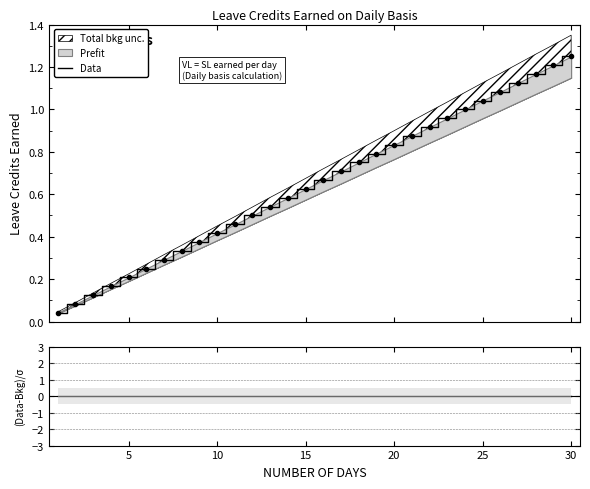

Reading left to right, extract all data points from this chart.

Data: 0.0	0.1	0.1	0.2	0.2	0.2	0.3	0.3	0.4	0.4	0.5	0.5	0.5	0.6	0.6	0.7	0.7	0.8	0.8	0.8	0.9	0.9	1.0	1.0	1.0	1.1	1.1	1.2	1.2	1.2
(Data-Bkg)/σ: 0.0	0.0	0.0	0.0	0.0	0.0	0.0	0.0	0.0	0.0	0.0	0.0	0.0	0.0	0.0	0.0	0.0	0.0	0.0	0.0	0.0	0.0	0.0	0.0	0.0	0.0	0.0	0.0	0.0	0.0